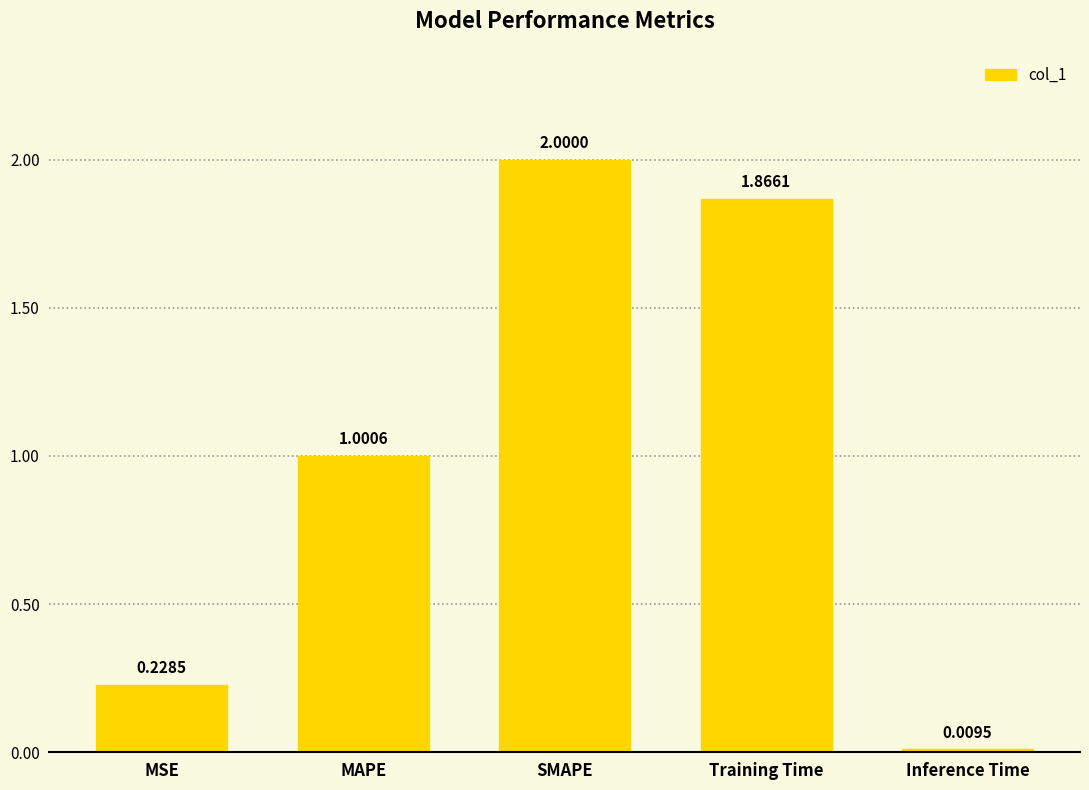

What is the change in value from SMAPE to Training Time?

-0.1